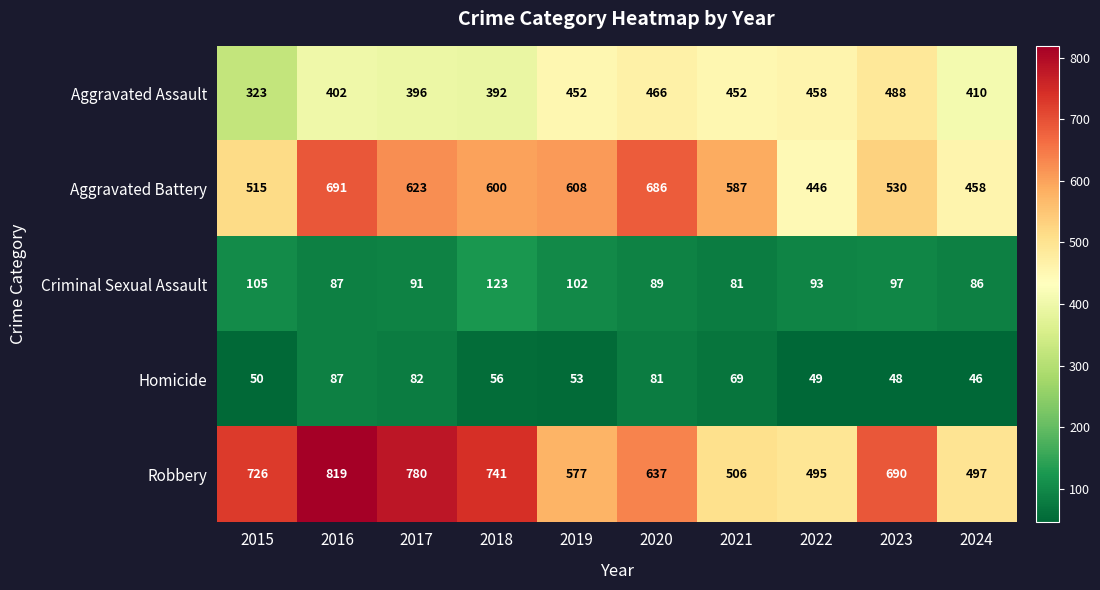

What is the total value across all series at 2017?

1972